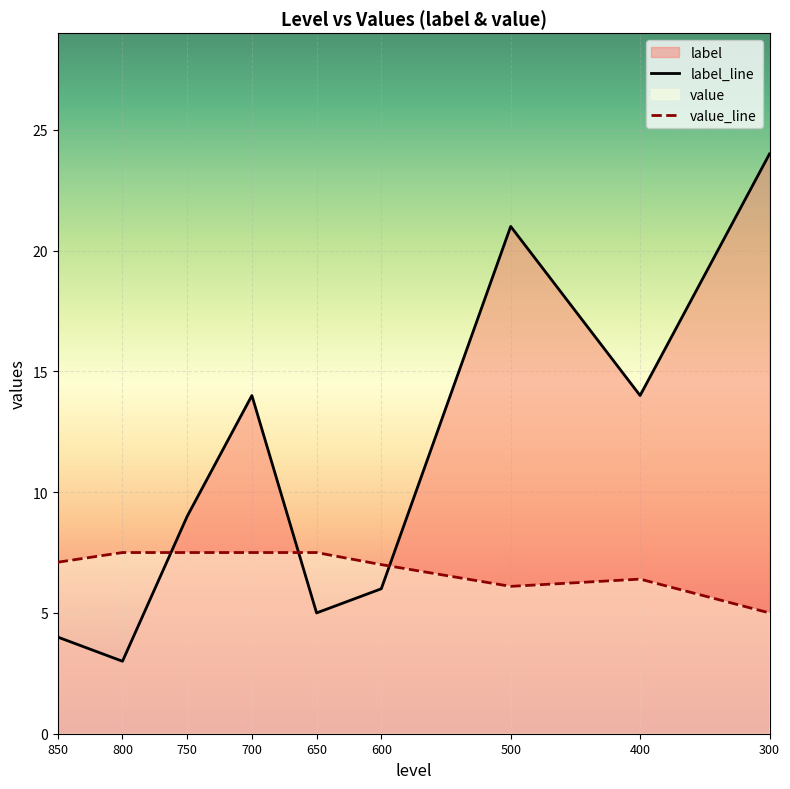

How many data points in value are above 7?

5